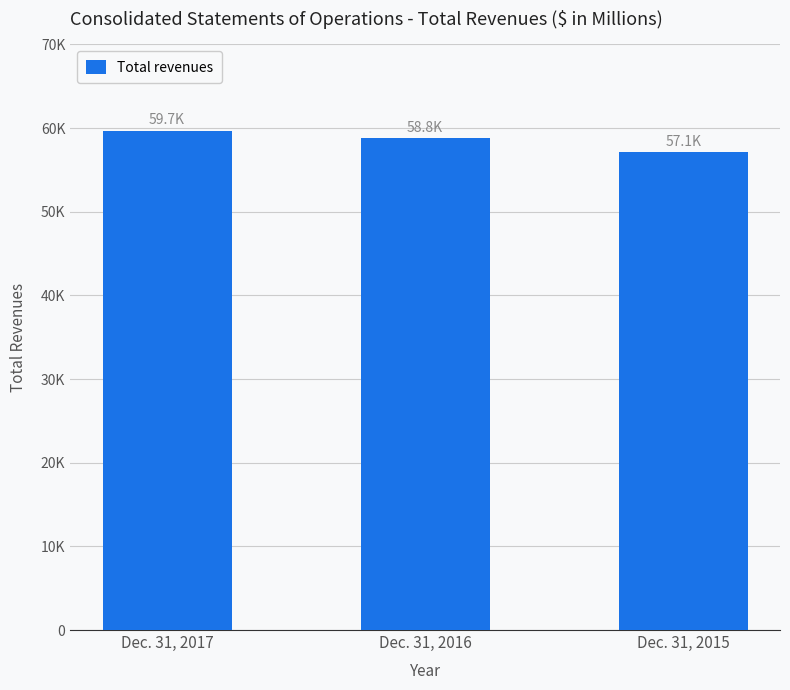

Does the chart contain any negative values?

No